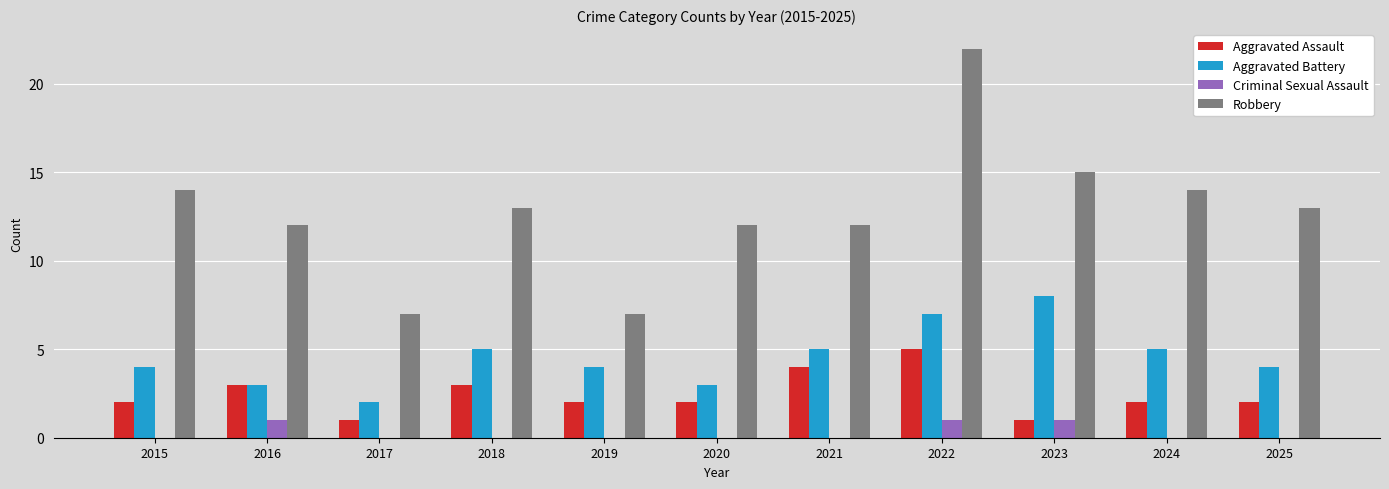

Reading right to left, extract all data points from this chart.

Aggravated Assault: 2	2	1	5	4	2	2	3	1	3	2
Aggravated Battery: 4	5	8	7	5	3	4	5	2	3	4
Criminal Sexual Assault: 0	0	1	1	0	0	0	0	0	1	0
Robbery: 13	14	15	22	12	12	7	13	7	12	14